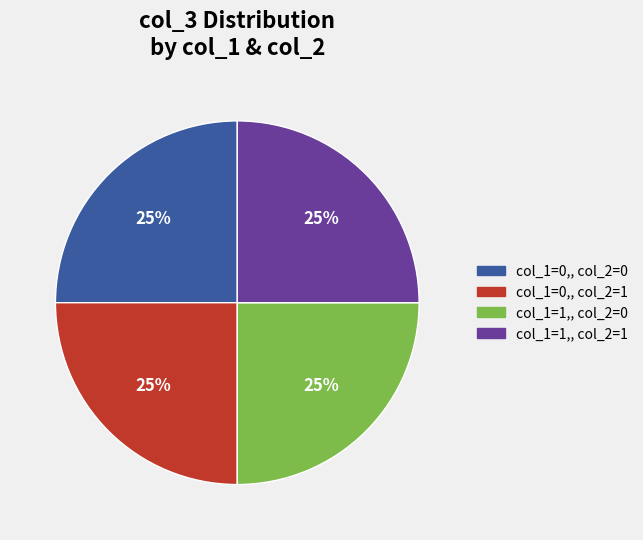

To the nearest percent, what is the average slice percentage?

25%